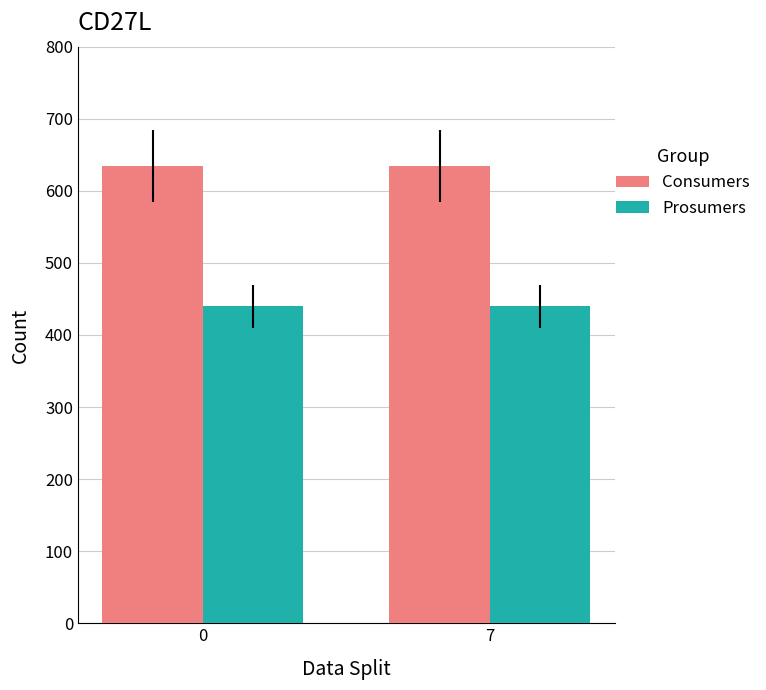

What is the smallest value displayed?

440